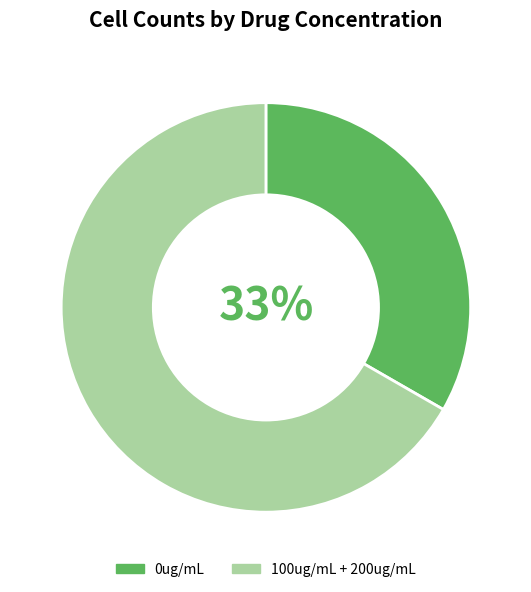

Between 100ug/mL + 200ug/mL and 0ug/mL, which is larger?

100ug/mL + 200ug/mL